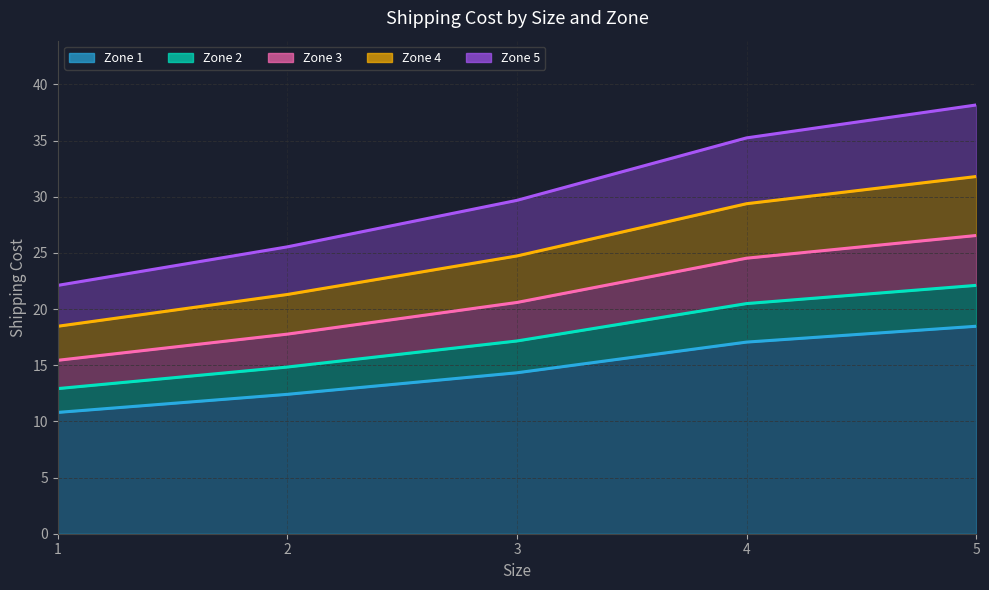

How many values in the Zone 2 series exceed 17?

3